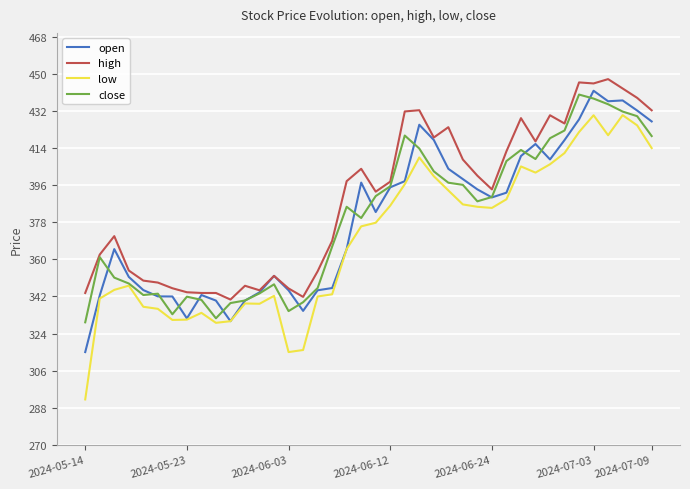

Which series has the largest total across all categories?

high